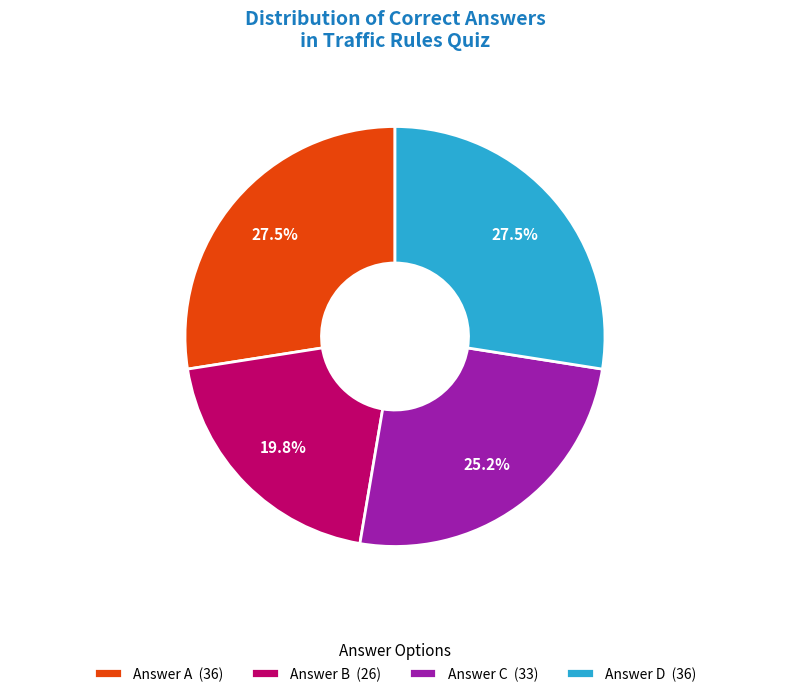

Do Answer B (26) and Answer C (33) together represent more than half of the pie?

No